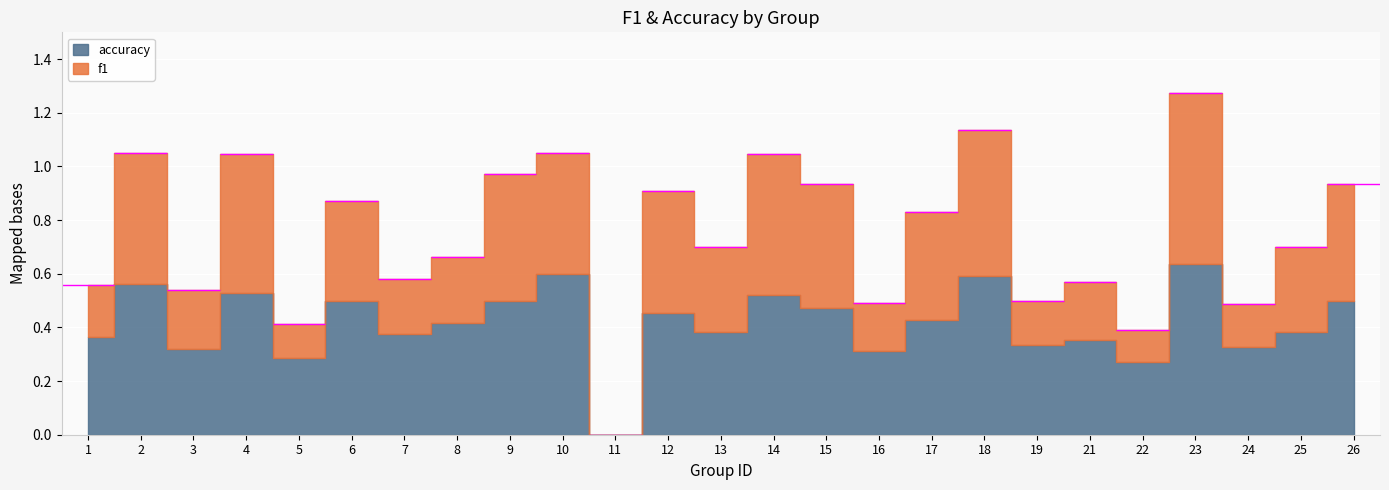

True or false: accuracy and f1 intersect in this chart.

True